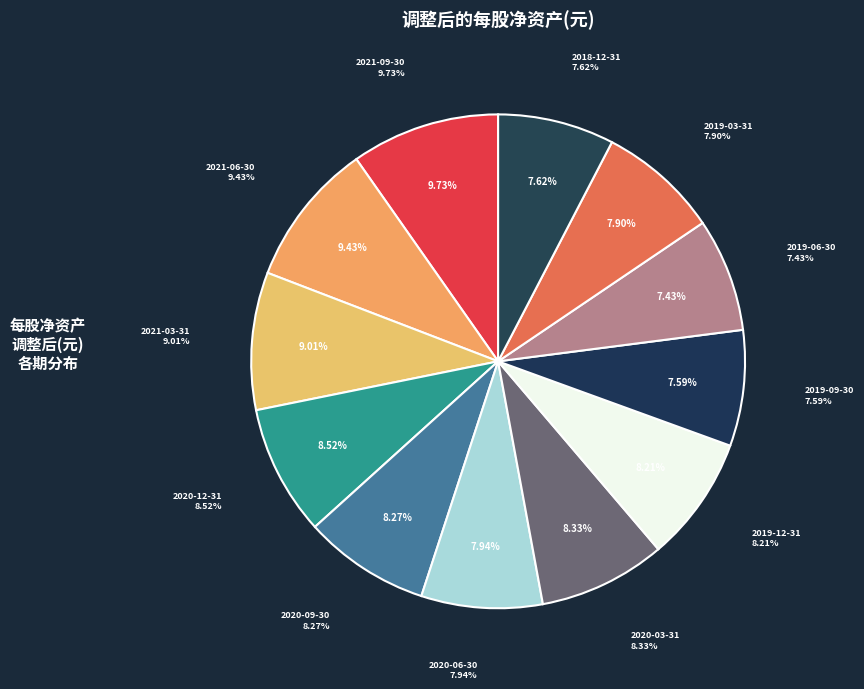

Rank the categories by value from lowest to highest.

2019-06-30, 2019-09-30, 2018-12-31, 2019-03-31, 2020-06-30, 2019-12-31, 2020-09-30, 2020-03-31, 2020-12-31, 2021-03-31, 2021-06-30, 2021-09-30